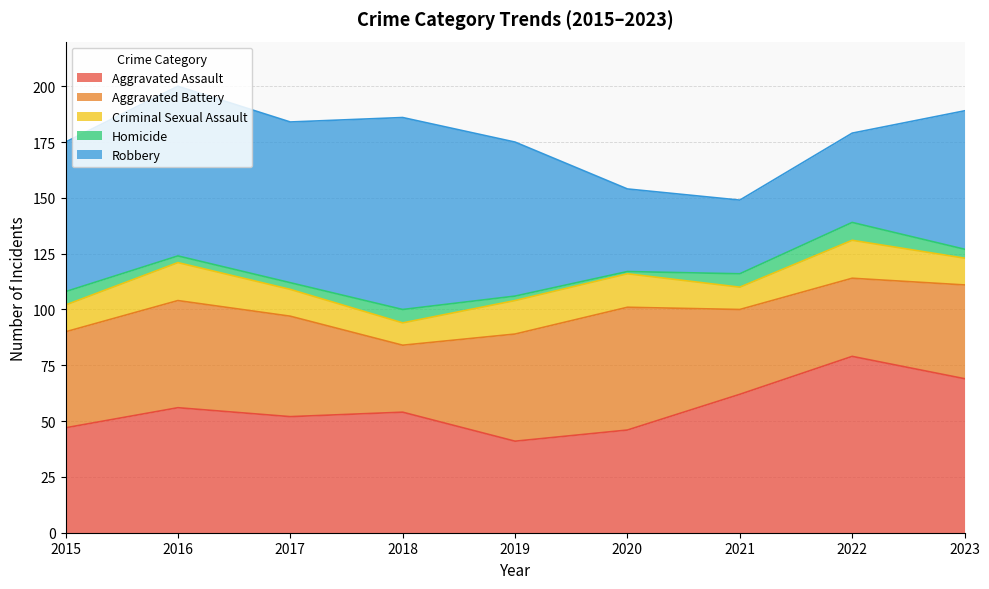

Is it true that Criminal Sexual Assault equals 18 at 2015?

False